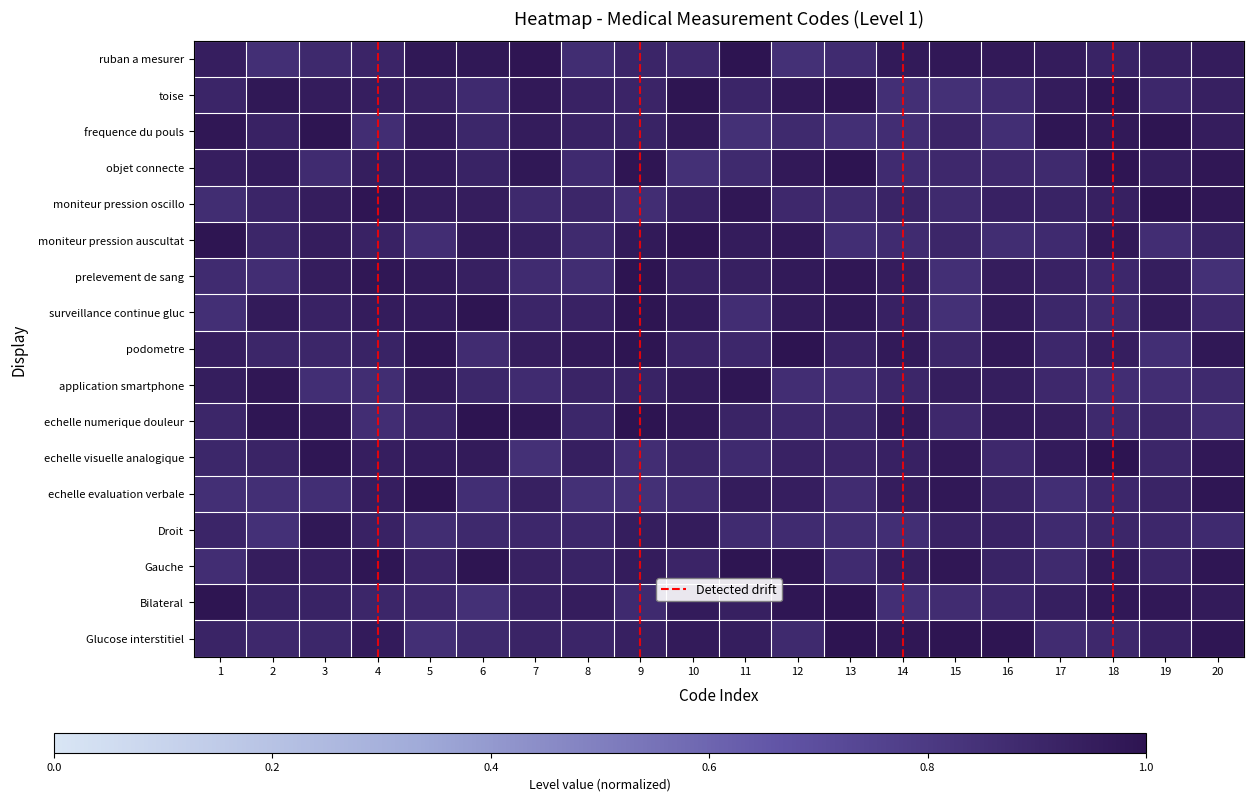

Rank the series by their maximum value, from highest to lowest.

echelle numerique douleur, objet connecte, prelevement de sang, Glucose interstitiel, echelle evaluation verbale, podometre, ruban a mesurer, echelle visuelle analogique, Bilateral, moniteur pression oscillo, Gauche, moniteur pression auscultat, frequence du pouls, surveillance continue gluc, toise, application smartphone, Droit